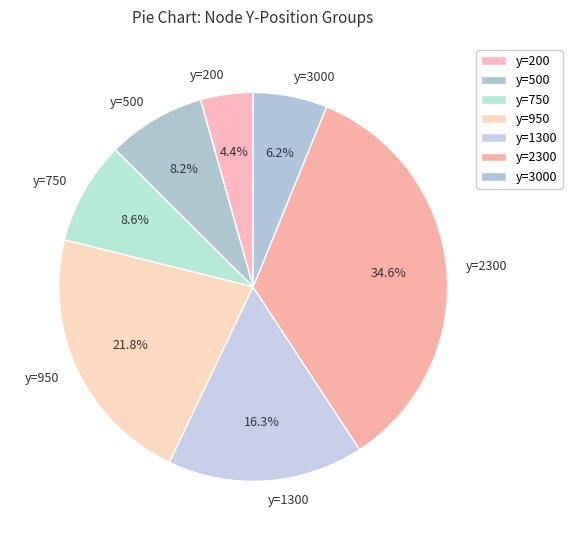

Which has a higher value, y=1300 or y=2300?

y=2300